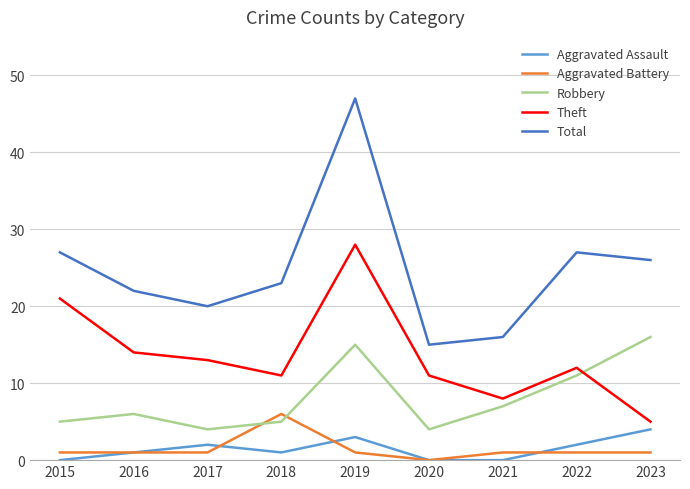

What is the total value across all series at 2015?

54